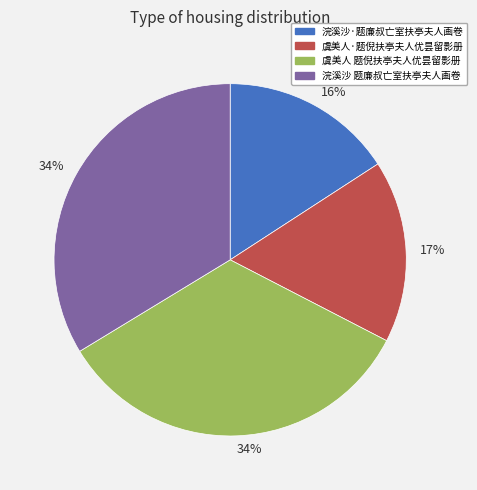

Count the number of slices in the pie.

4